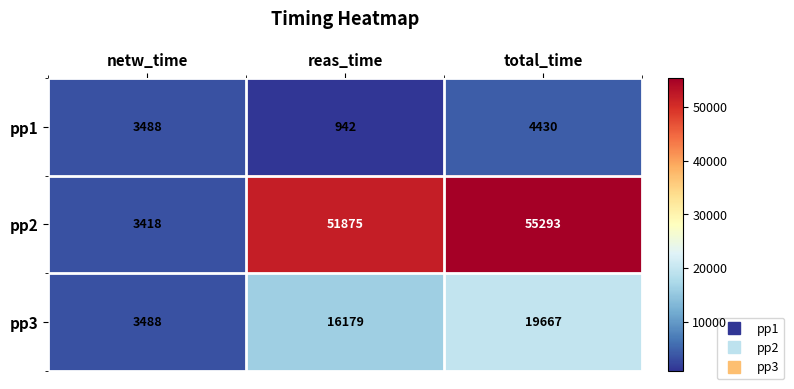

Which category has the lowest value across all series?

reas_time